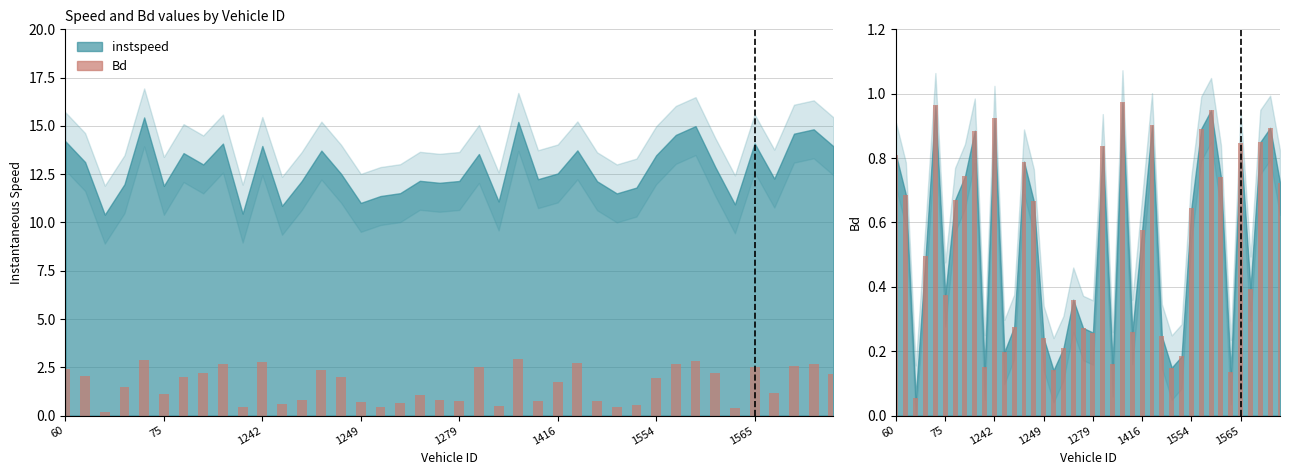

What position from the left is 1279?

5